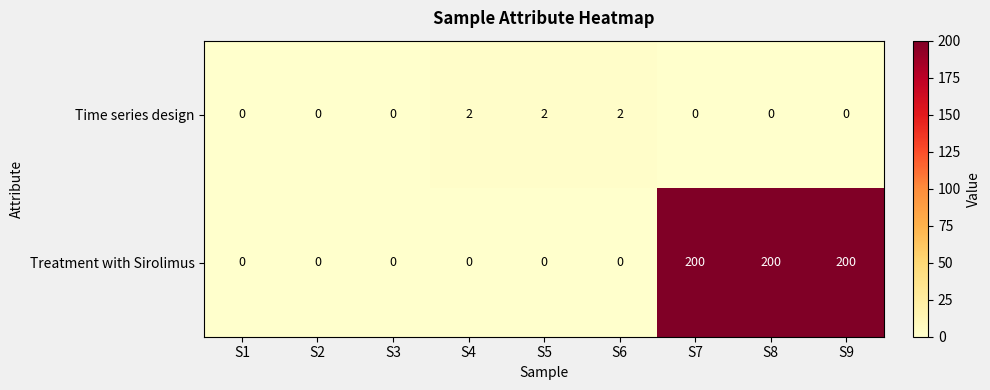

Which series has the widest spread of values?

Treatment with Sirolimus